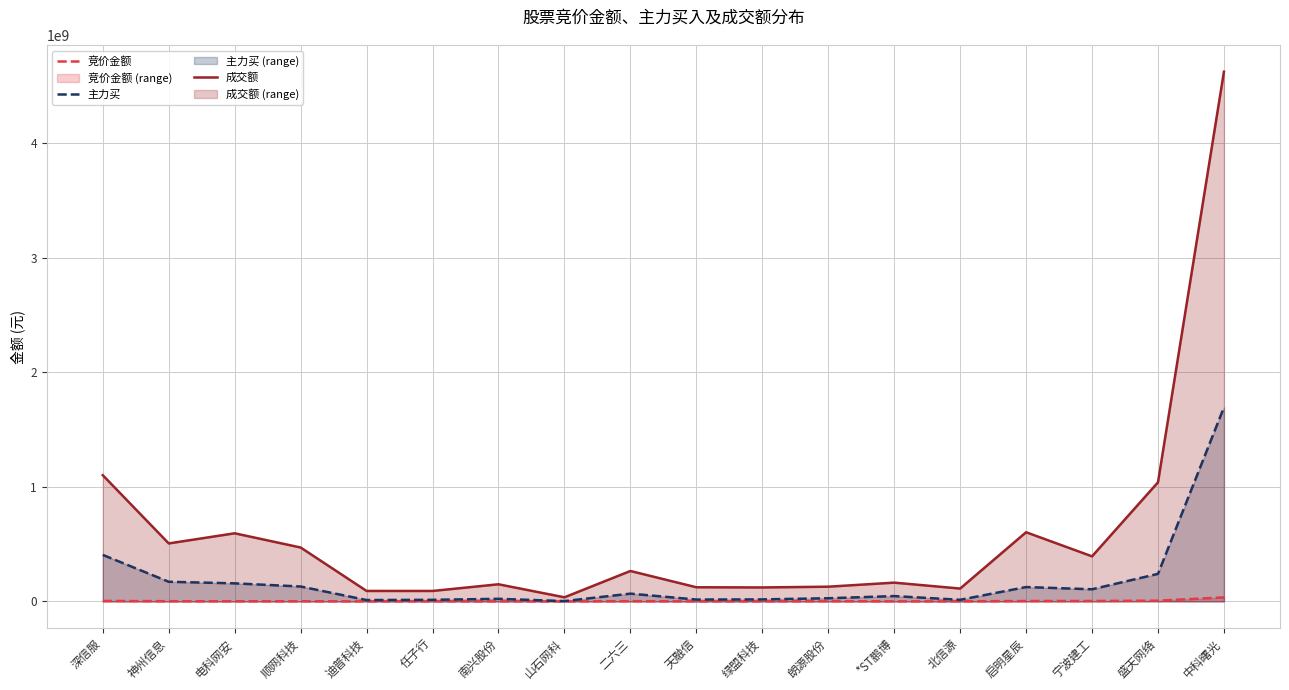

At which category is the sum across all series the highest?

中科曙光